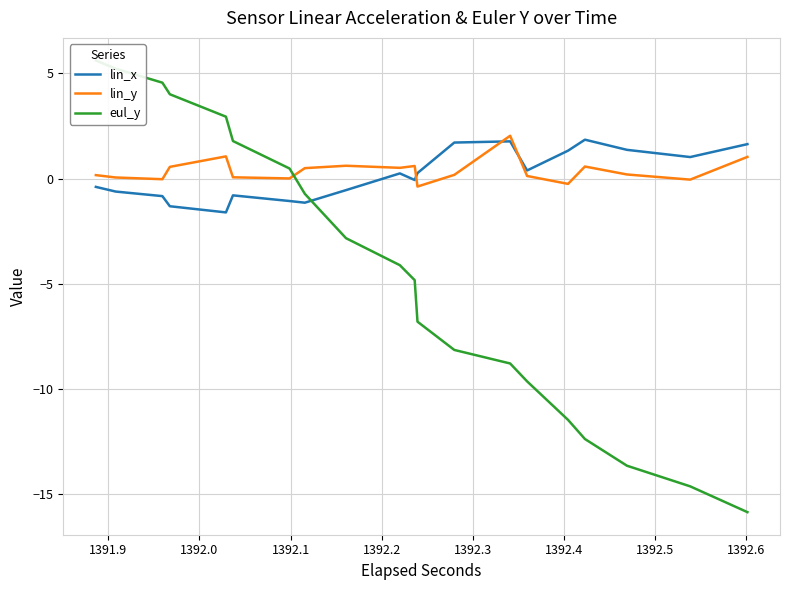

True or false: lin_y has a value of 0.0 at 12.

False